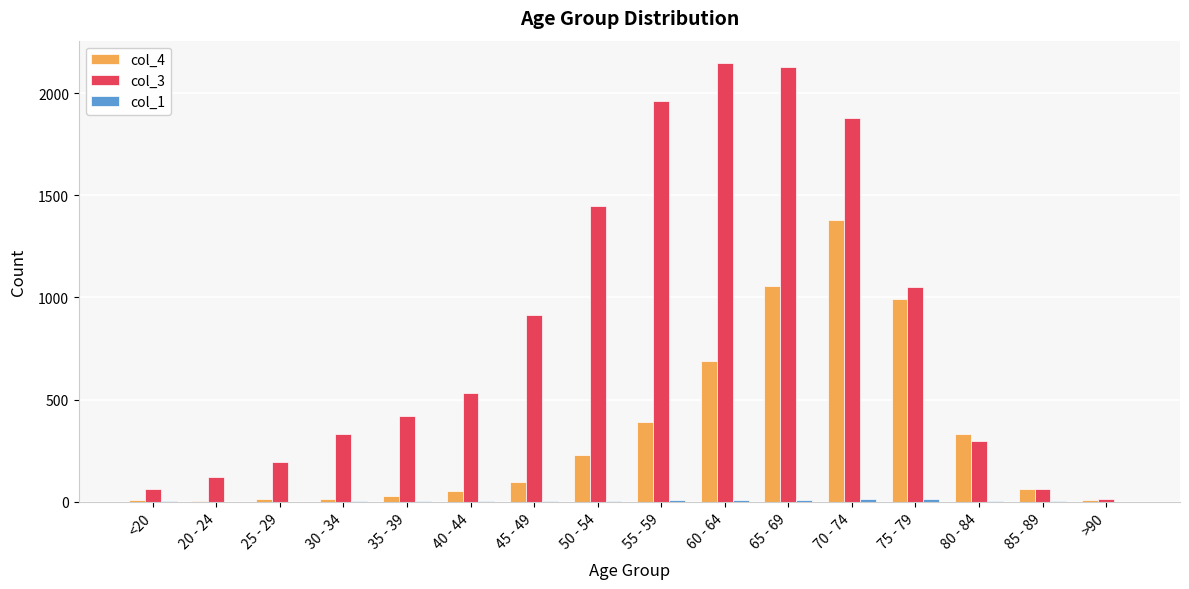

True or false: col_3 has a value of 2130 at 65 - 69.

True